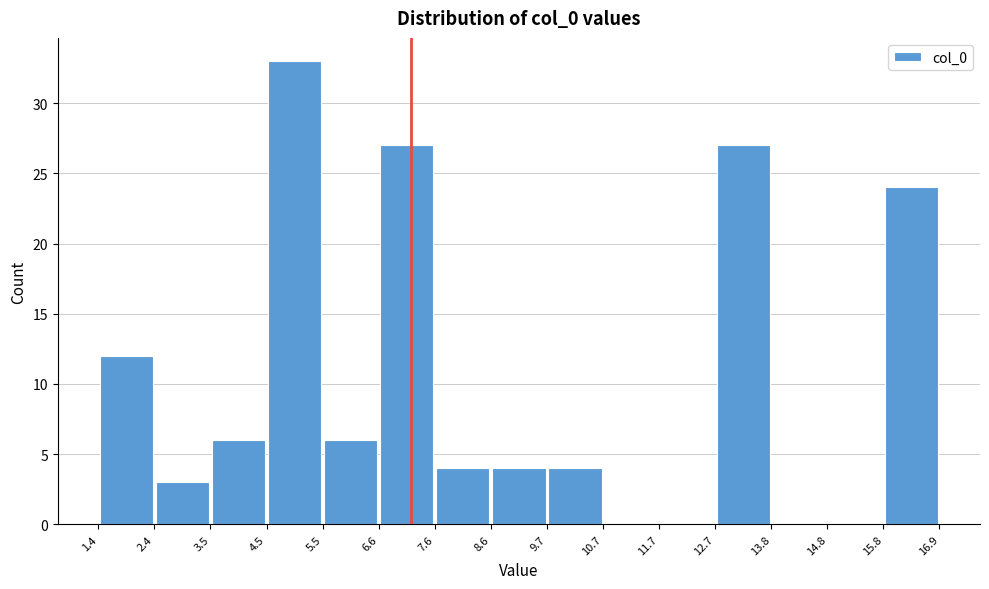

Over which range of the x-axis is the bar tallest?

4.5 to 5.5